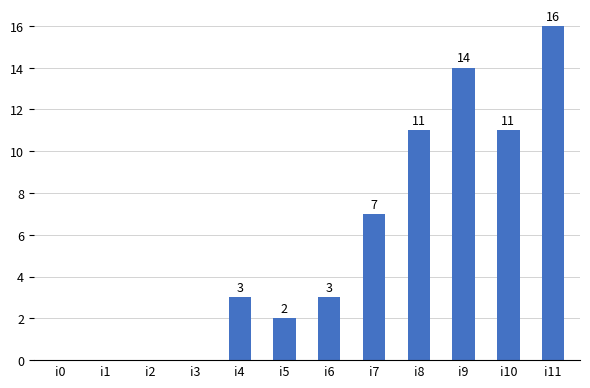

What is the sum of all values?

67